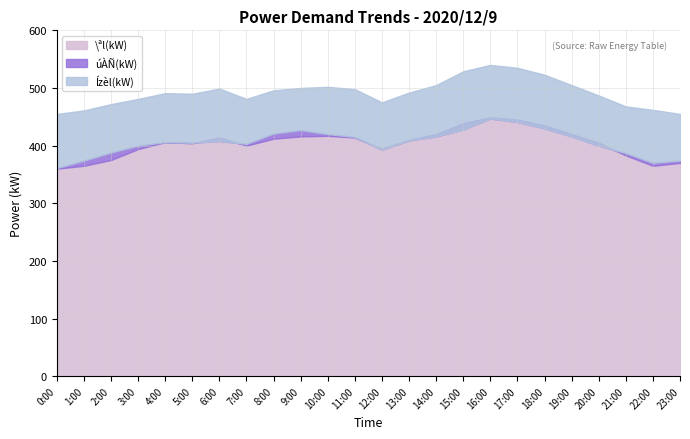

True or false: \ªl(kW) and Ízèl(kW) intersect in this chart.

False